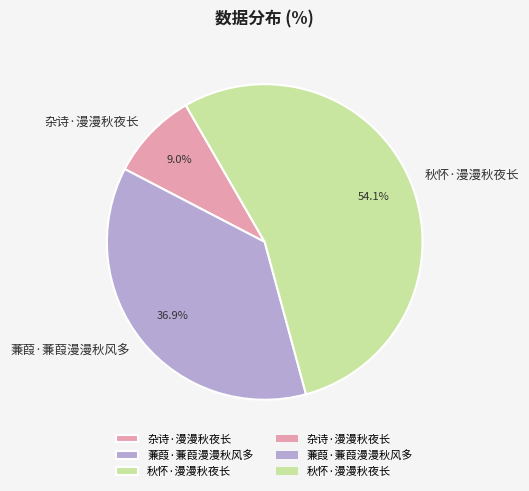

Approximately how many times larger is the value at 秋怀·漫漫秋夜长 compared to 杂诗·漫漫秋夜长?

6.0